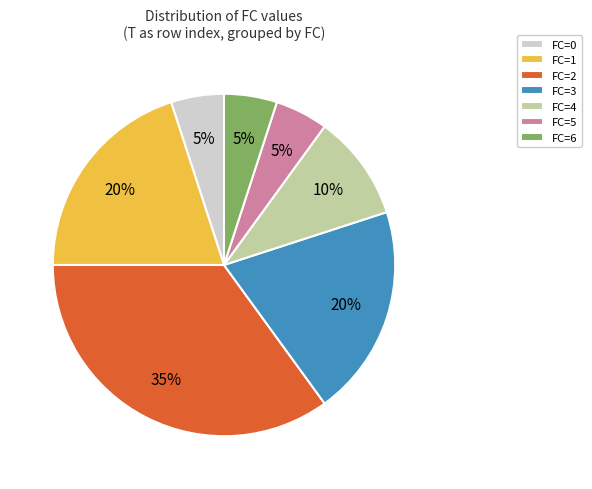

What is the largest slice in the pie chart?

FC=2